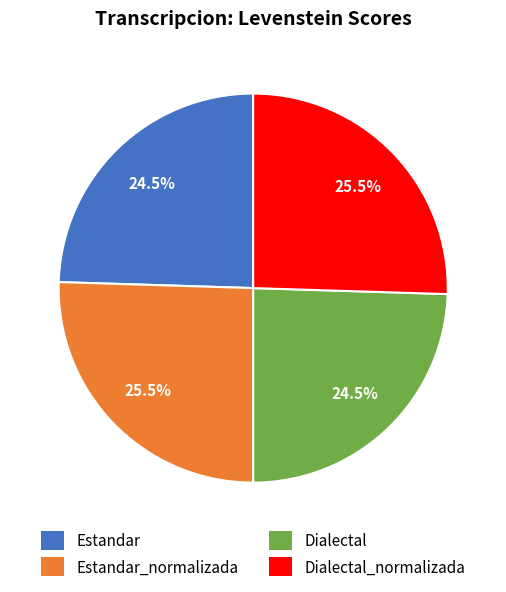

Is there any slice that represents more than half of the pie?

No